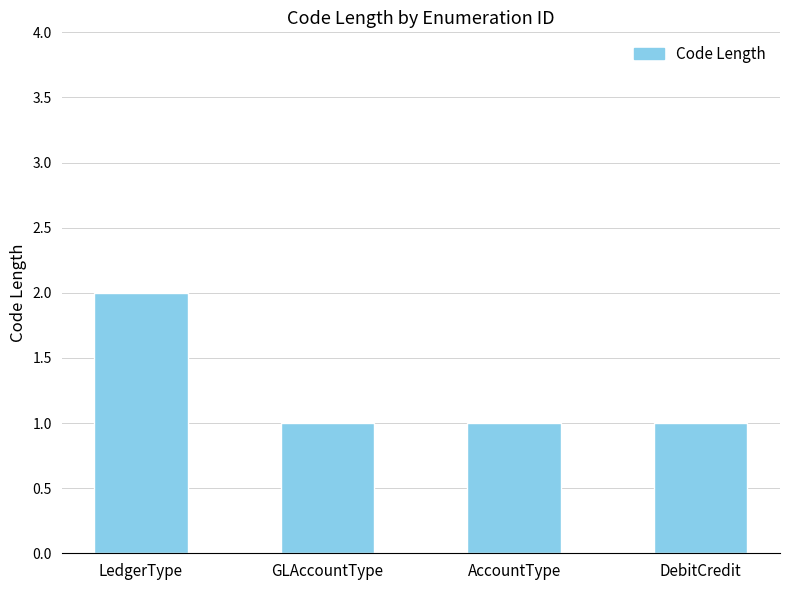

What is the difference between the maximum and minimum values?

1